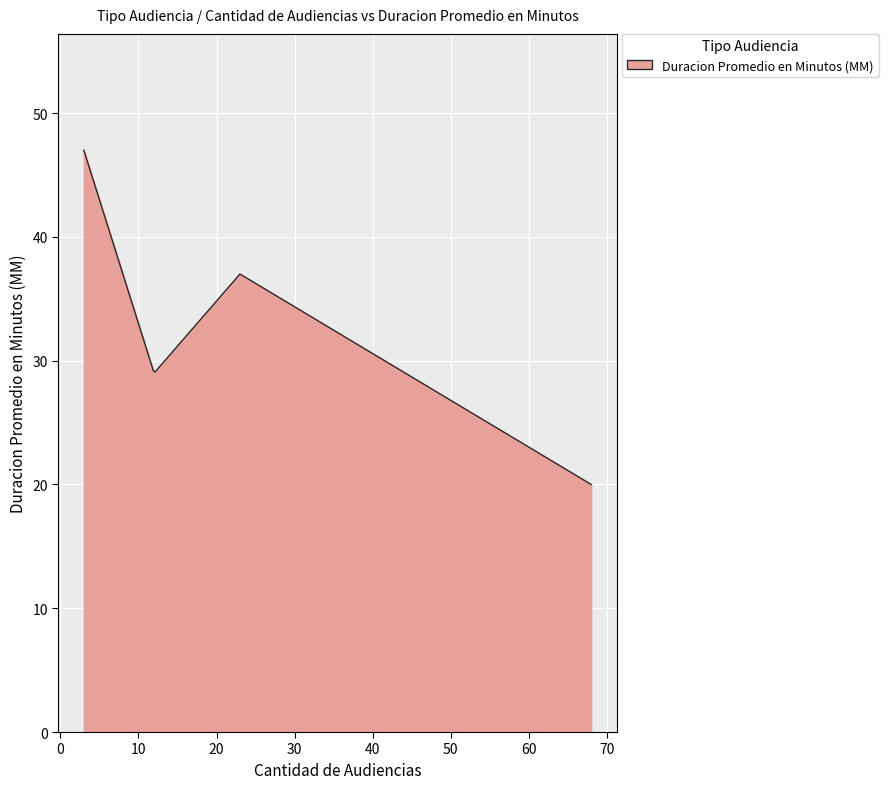

What is the smallest value displayed?

20.0